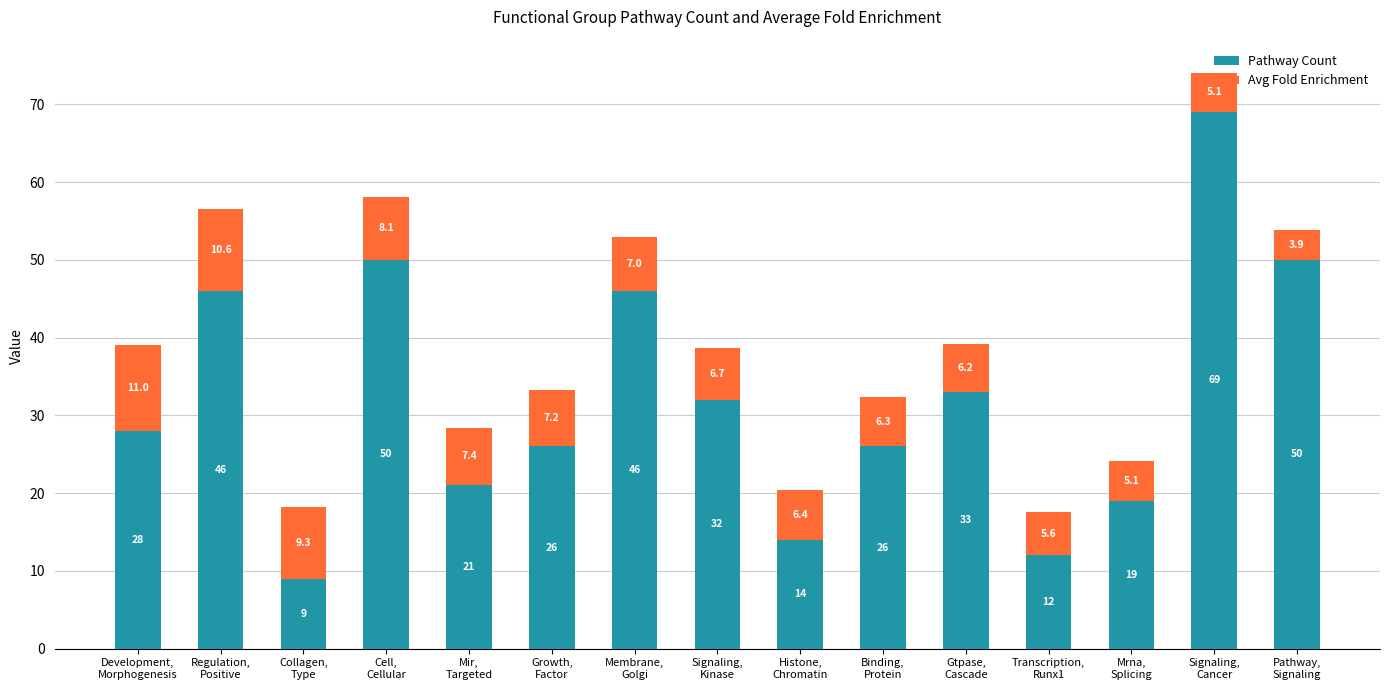

How many bars are there in total?

15